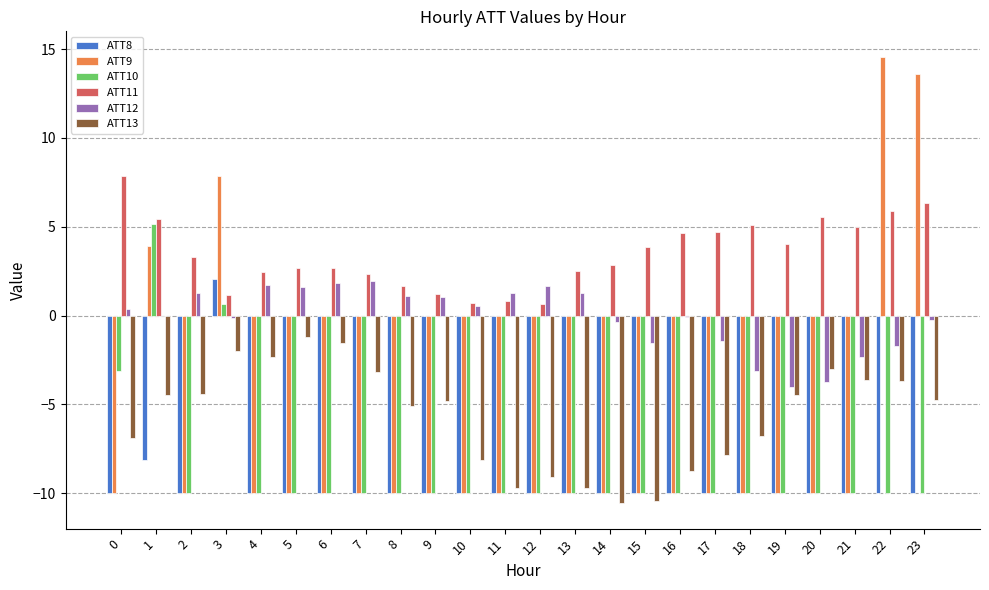

What is the total value across all series at 5?

-27.0